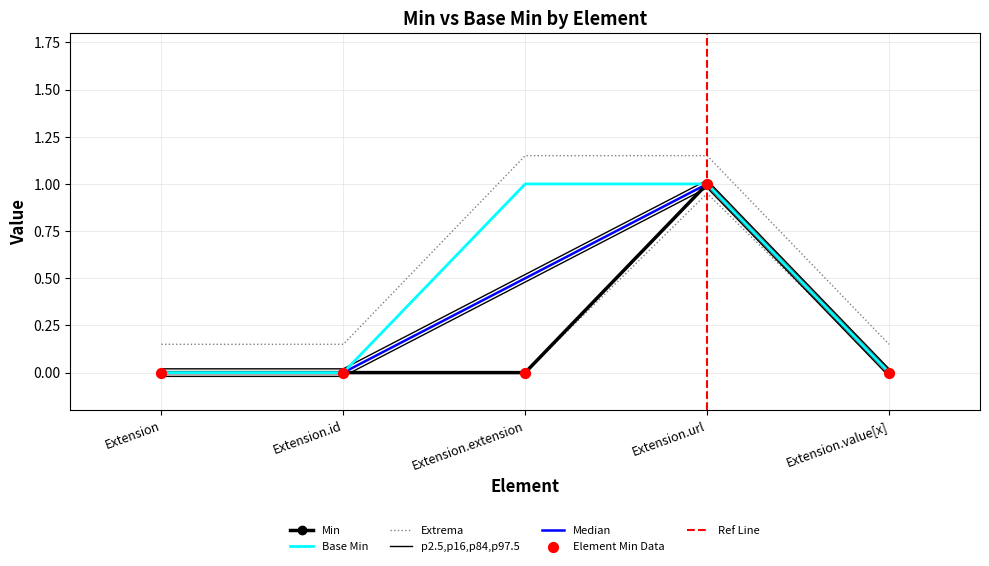

Which series has the largest total across all categories?

Base Min